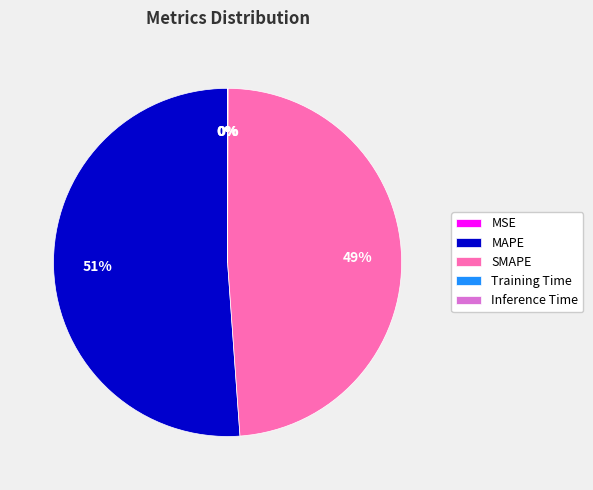

Which has a higher value, MAPE or SMAPE?

MAPE